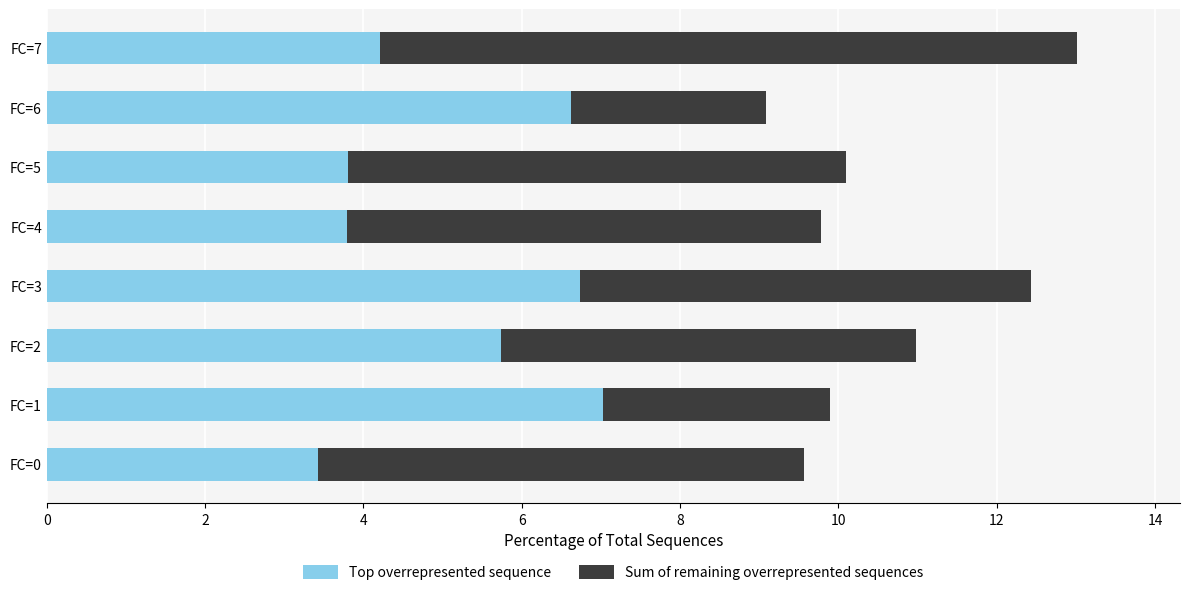

The value of Top overrepresented sequence at FC=2 is 1.8. True or false?

False